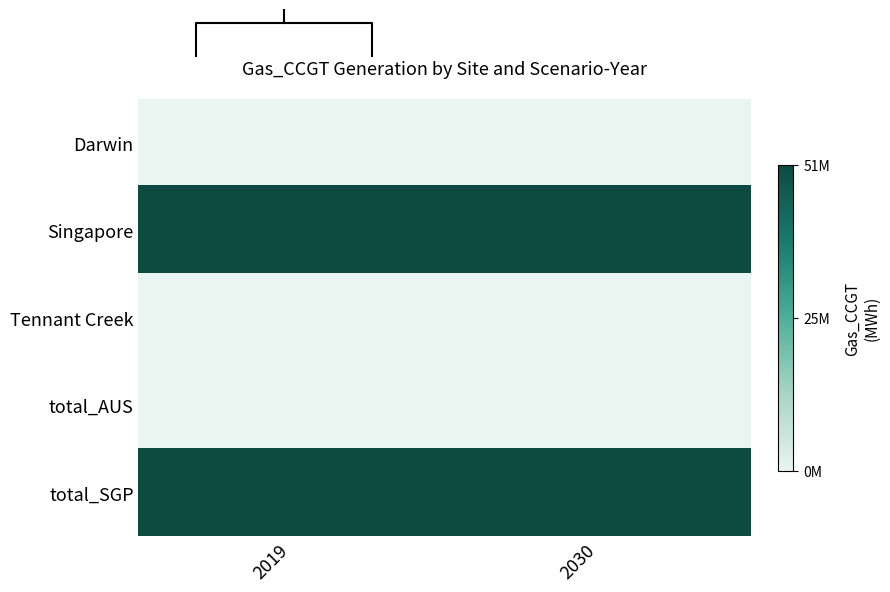

Is the value of Tennant Creek at 2030 greater than the value of total_AUS at 2019?

No